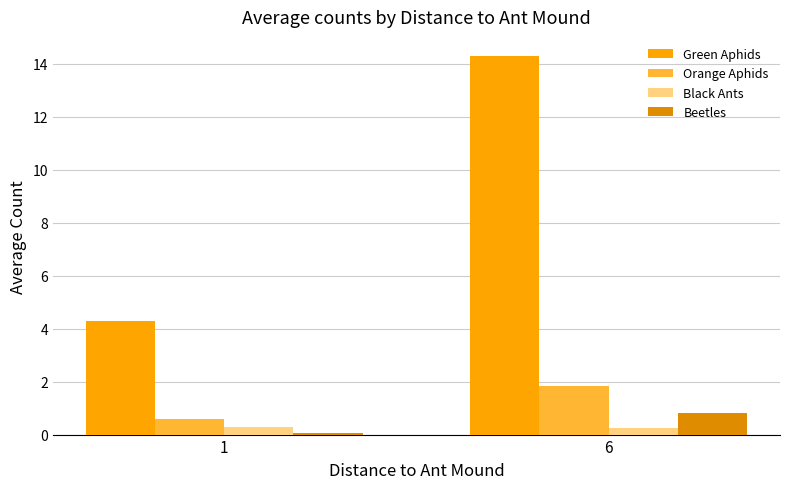

The value of Orange Aphids at 1 is 0.6. True or false?

True